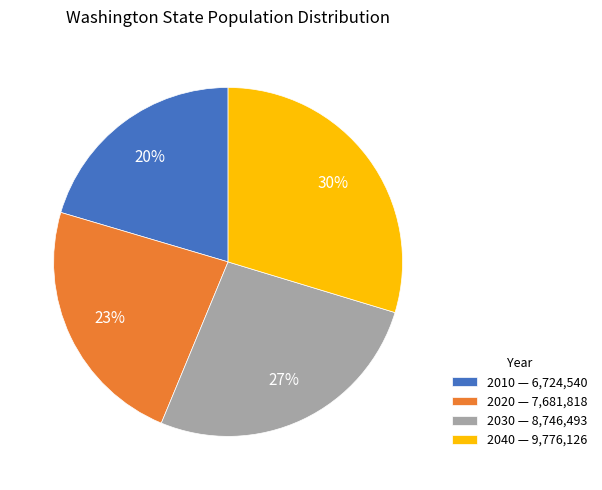

How many segments does this pie chart have?

4